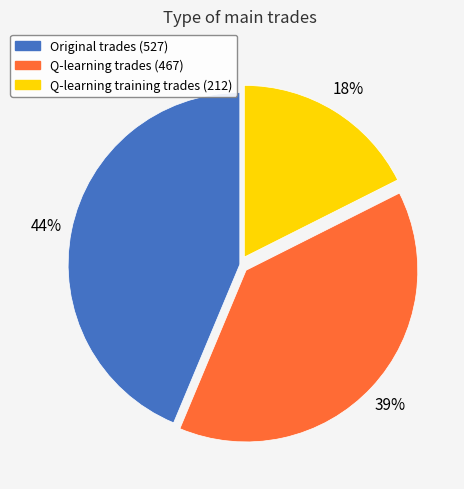

Count the number of slices in the pie.

3